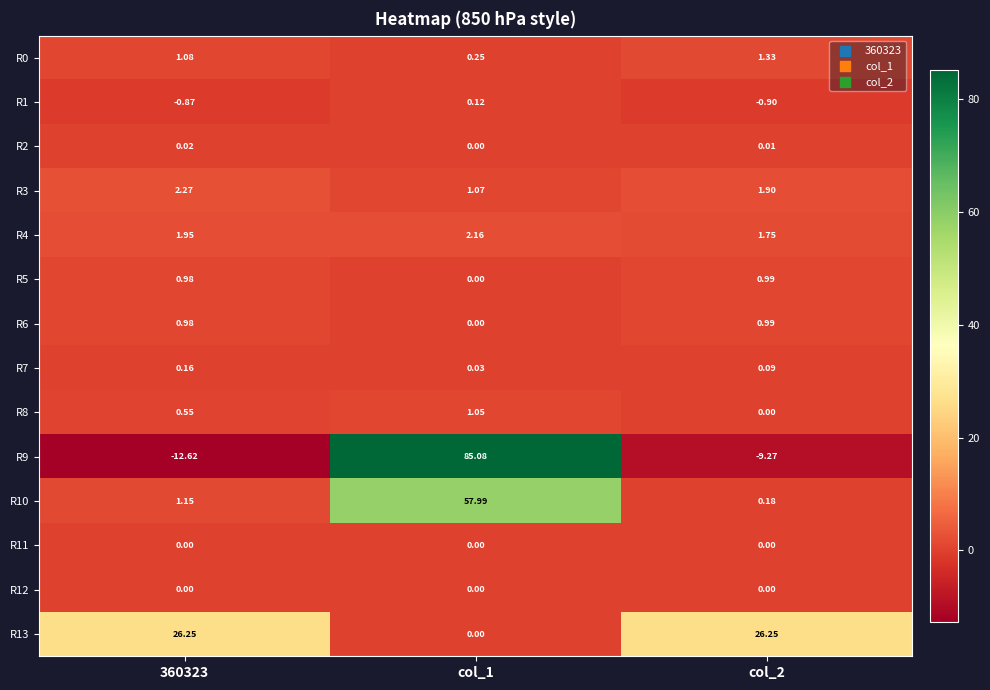

How many data points does each series have?

3